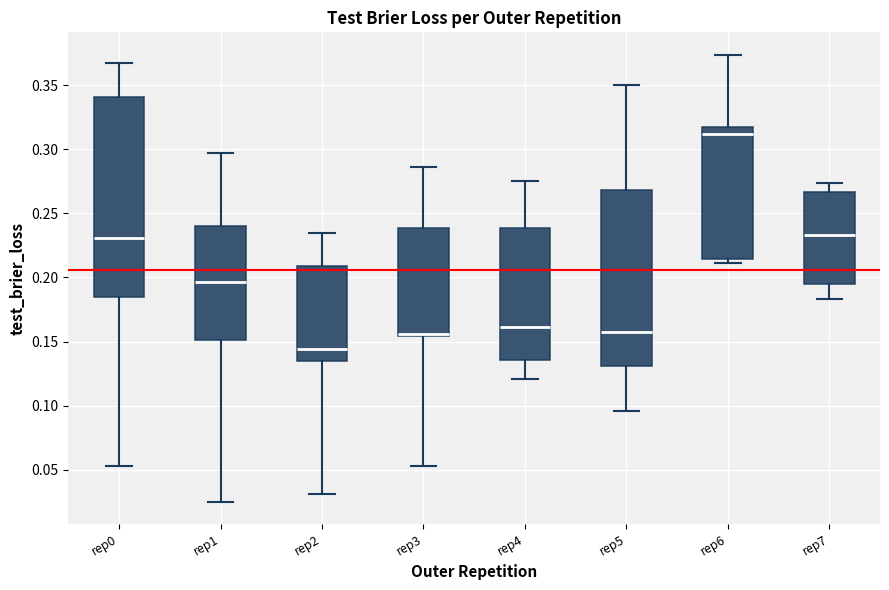

Where does the median line of the box for rep4 sit on the y-axis? The values are not printed on the chart, so give them approximately, as read against the axis.

0.160